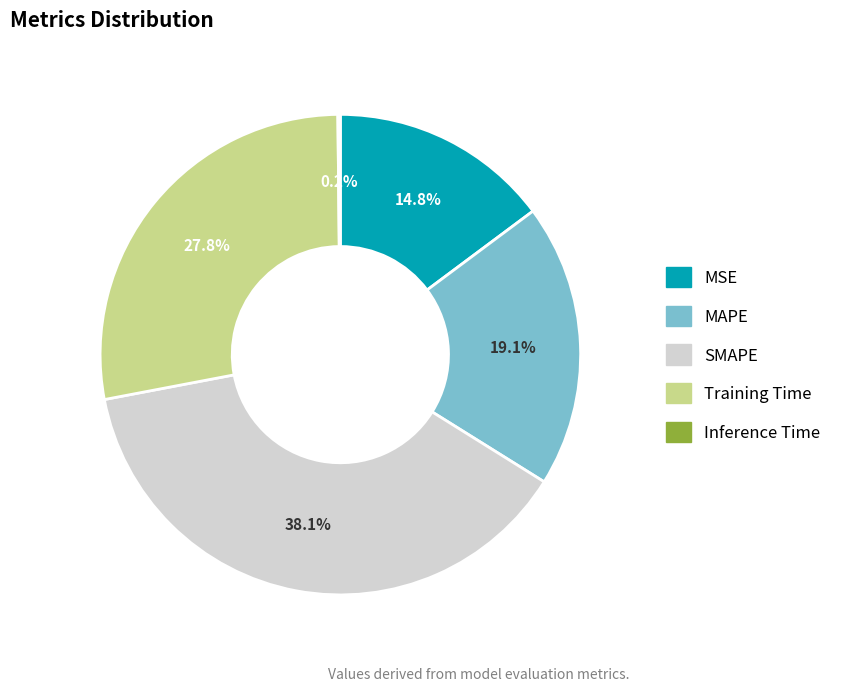

Which category has the biggest portion of the pie?

SMAPE